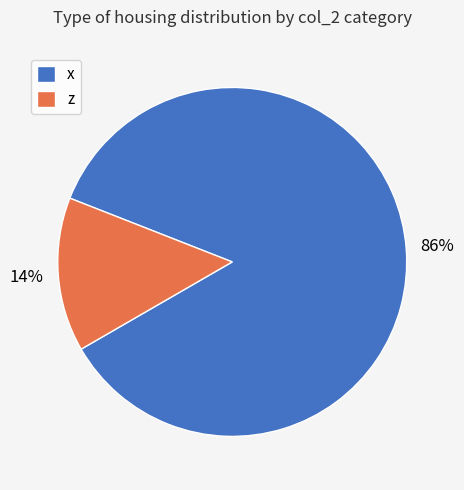

How many segments does this pie chart have?

2